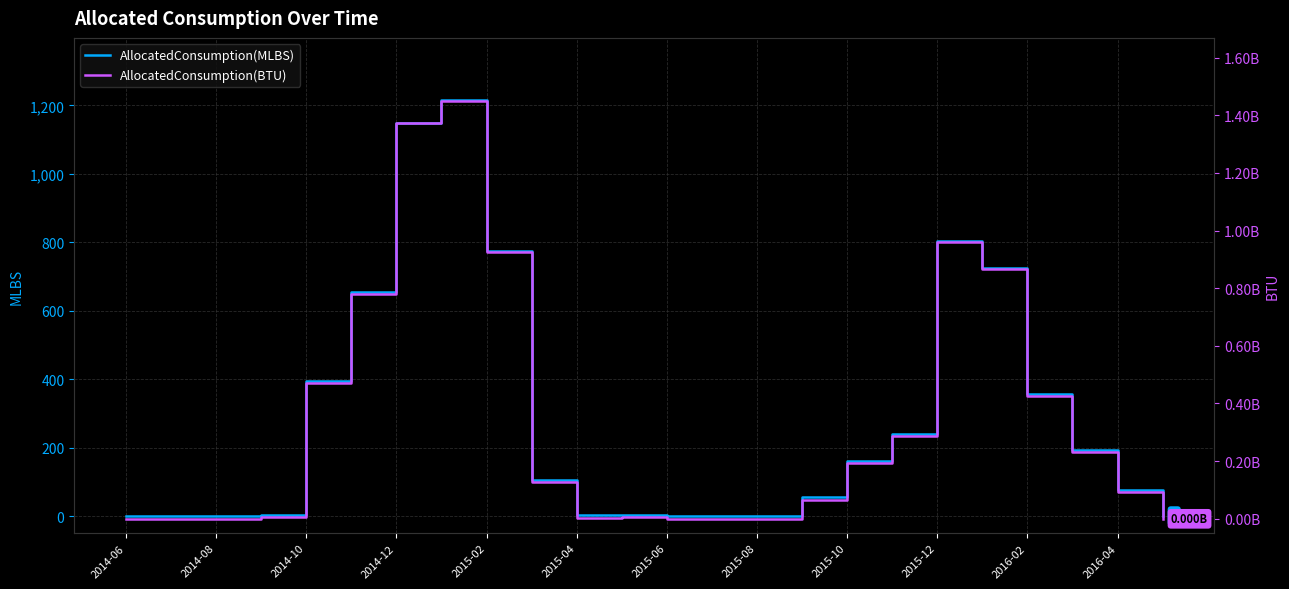

Is it true that AllocatedConsumption(MLBS) equals 3 at 2016-02?

False